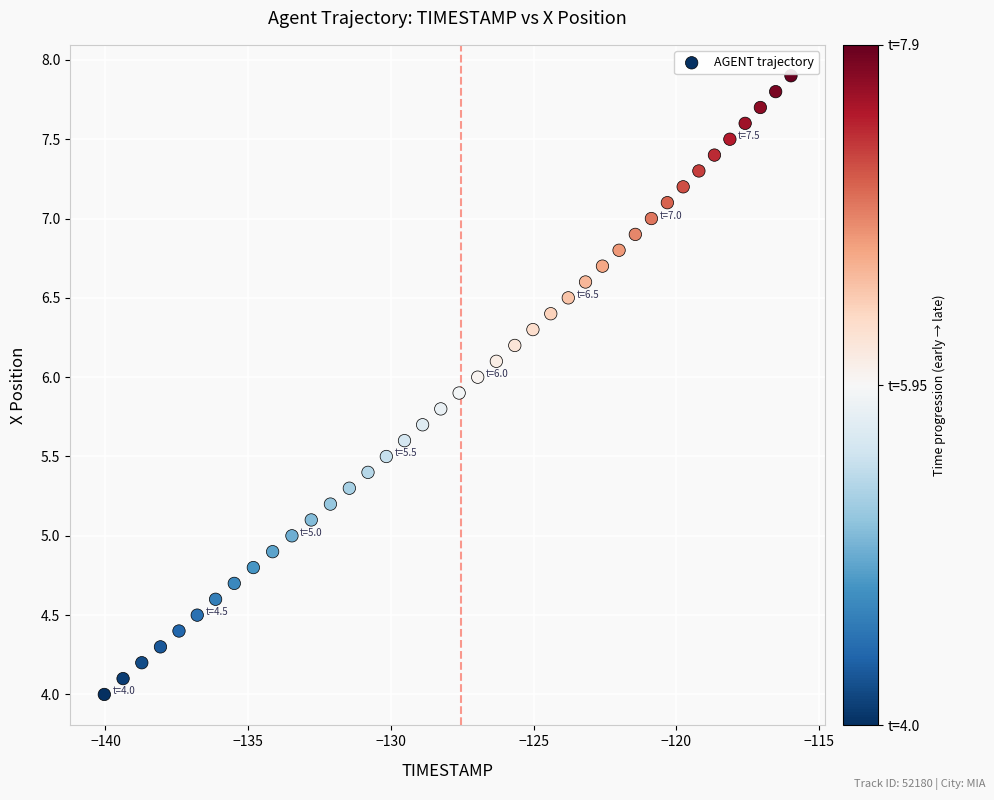

What is the range of X values (max minus min)?

24.1